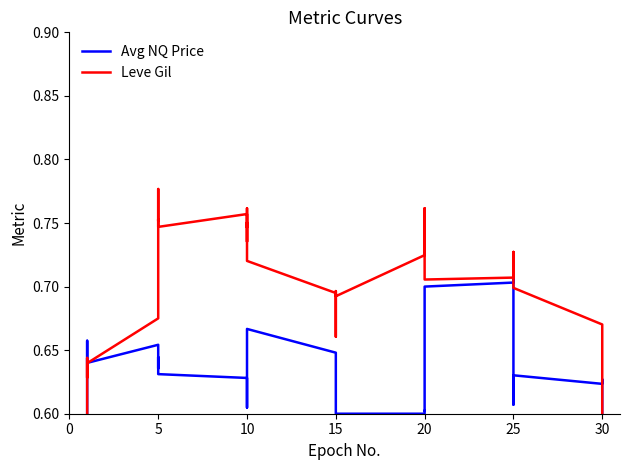

List the series in order of their peak value, lowest first.

Avg NQ Price, Leve Gil